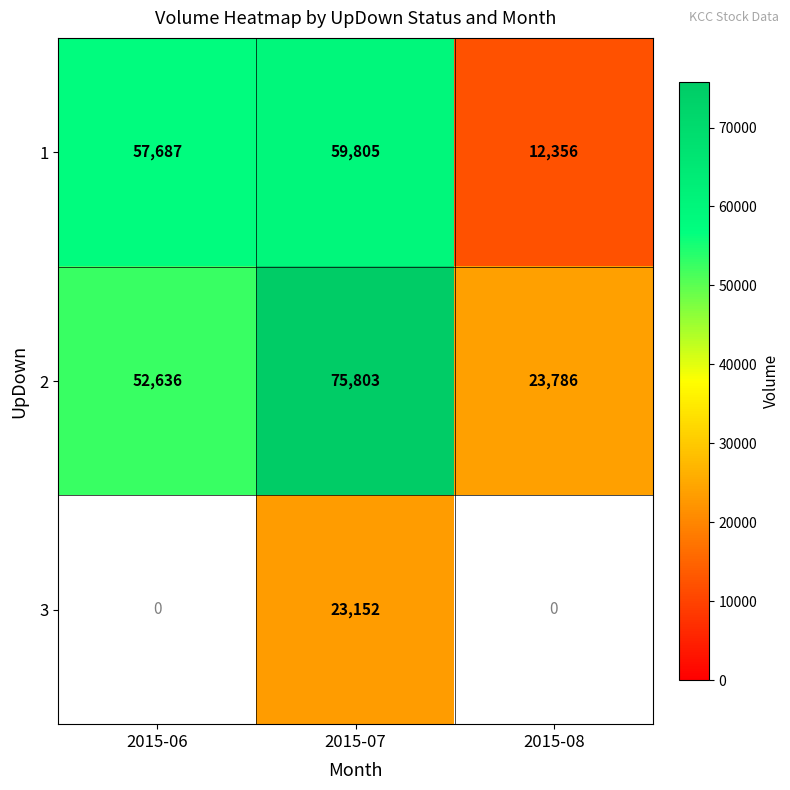

What is the average value of the 1 series?

43283